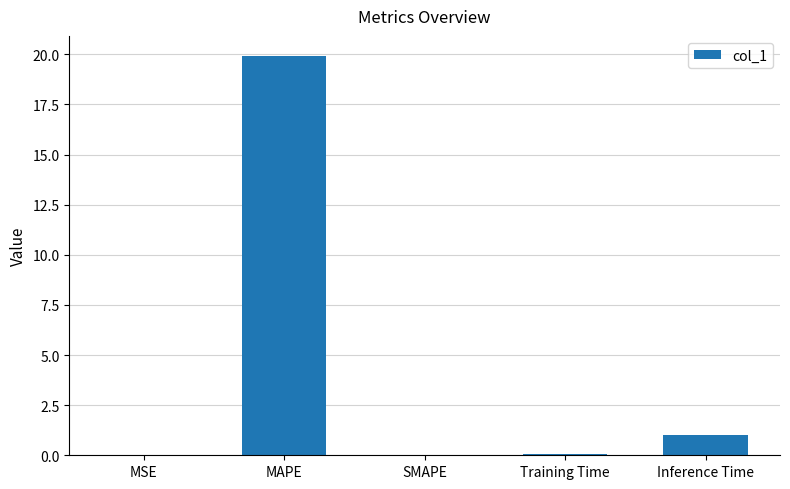

True or false: the data shows 11.1 at MAPE.

False